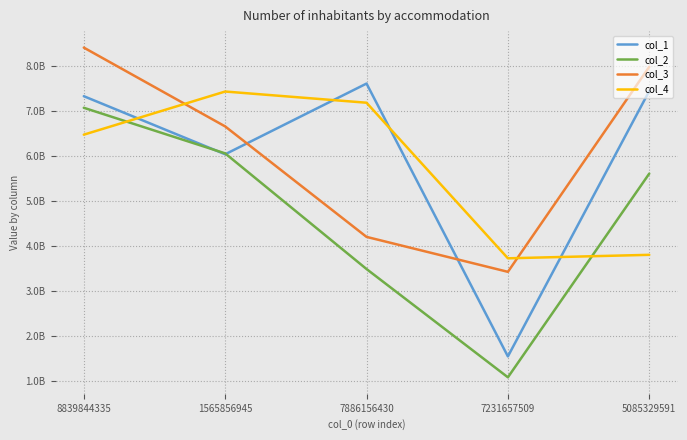

At how many categories does at least one series exceed 4341984127?

4